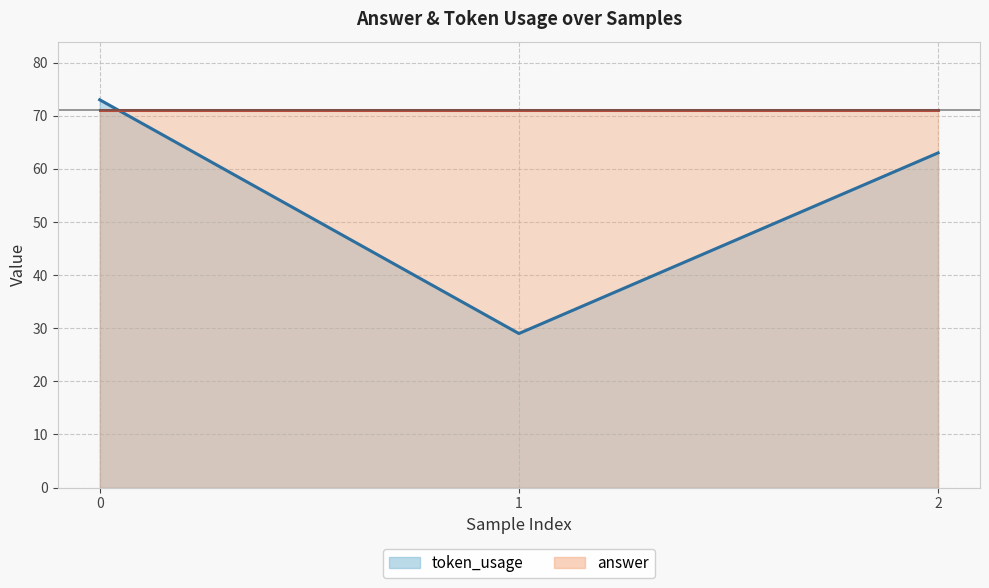

Approximately how many times larger is the value at 0 compared to 1?

2.5